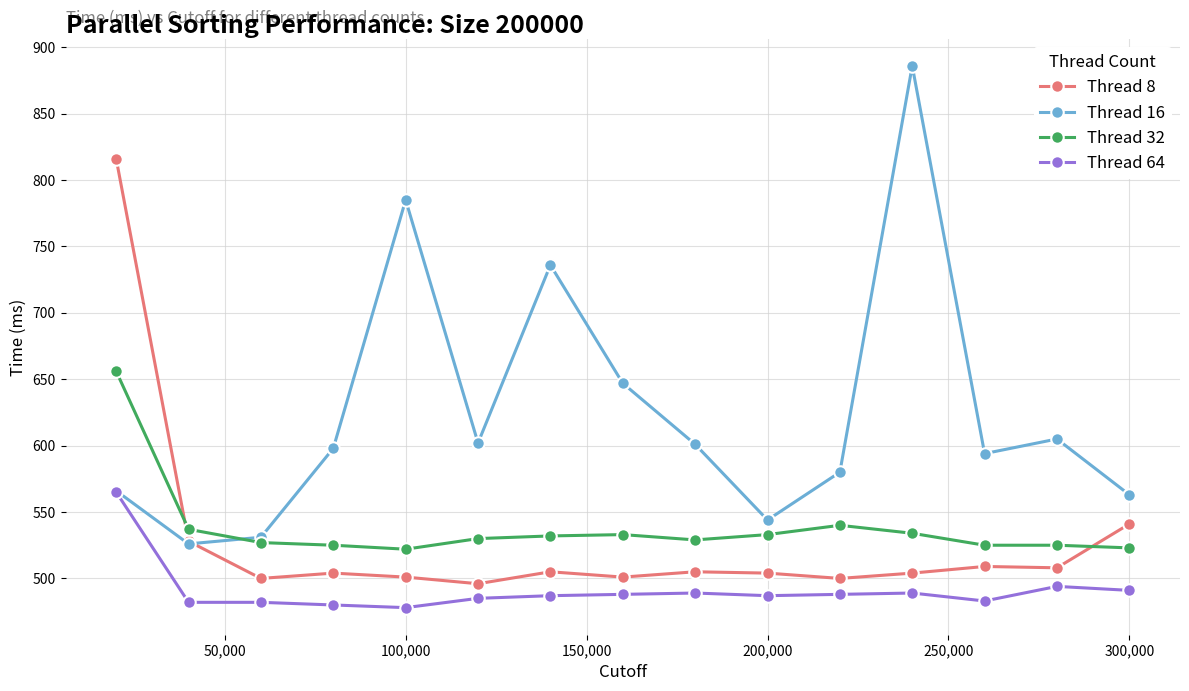

Which series has the widest spread of values?

Thread 16